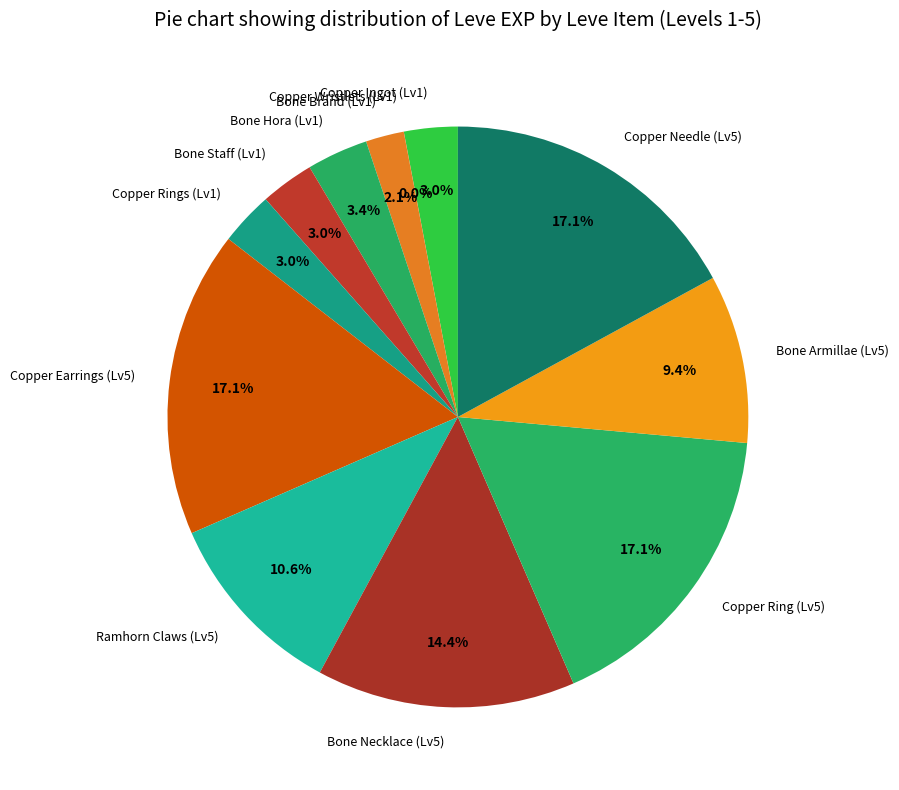

Approximately how many times larger is the value at Bone Armillae (Lv5) compared to Copper Rings (Lv1)?

3.1